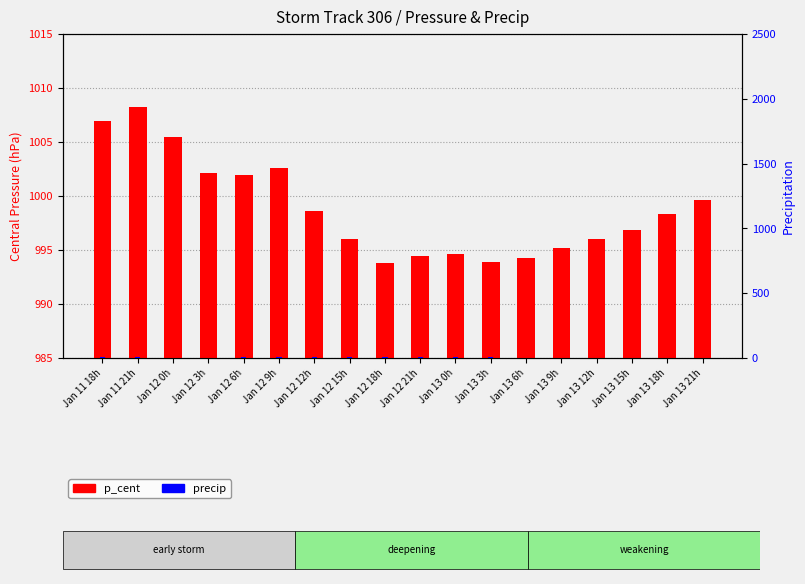

What is the minimum value for p_cent?

993.8